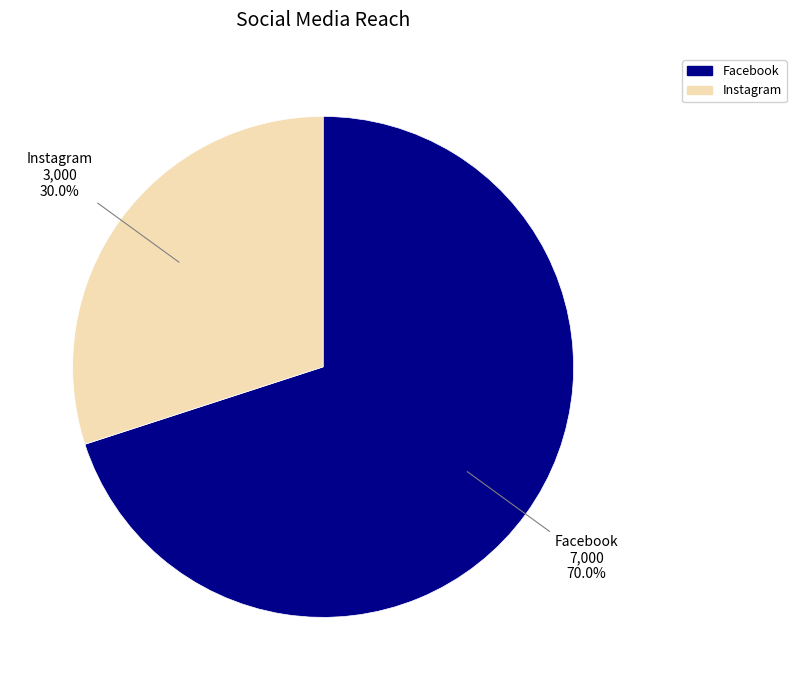

Combined, do Instagram and Facebook account for over 50%?

Yes